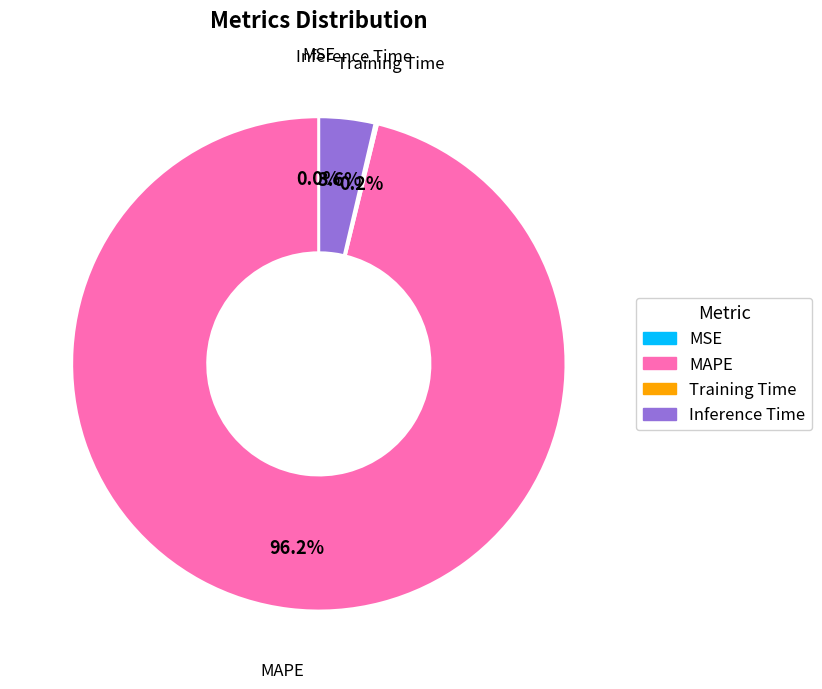

Which category has the biggest portion of the pie?

MAPE